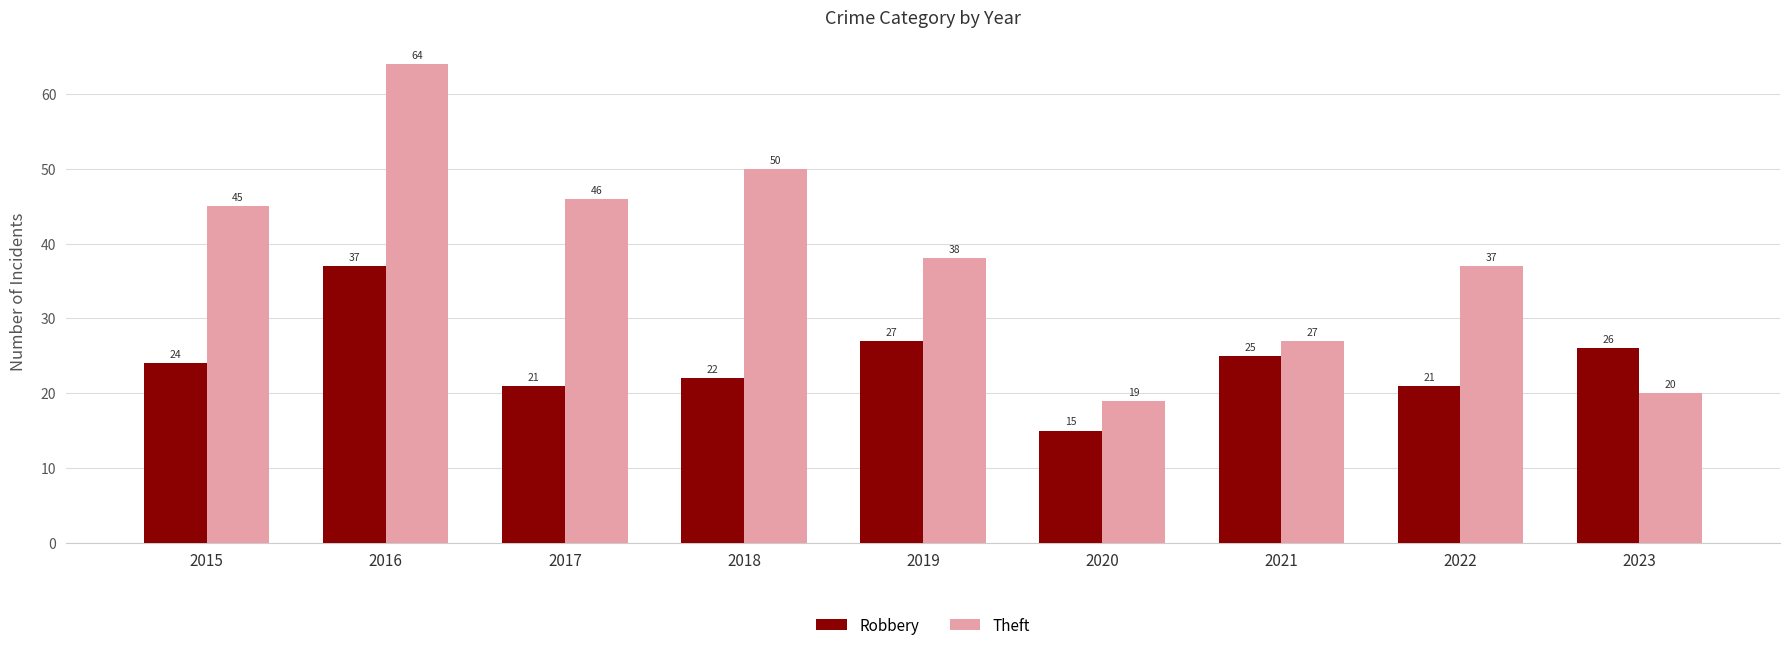

What is the sum of all Robbery values?

218